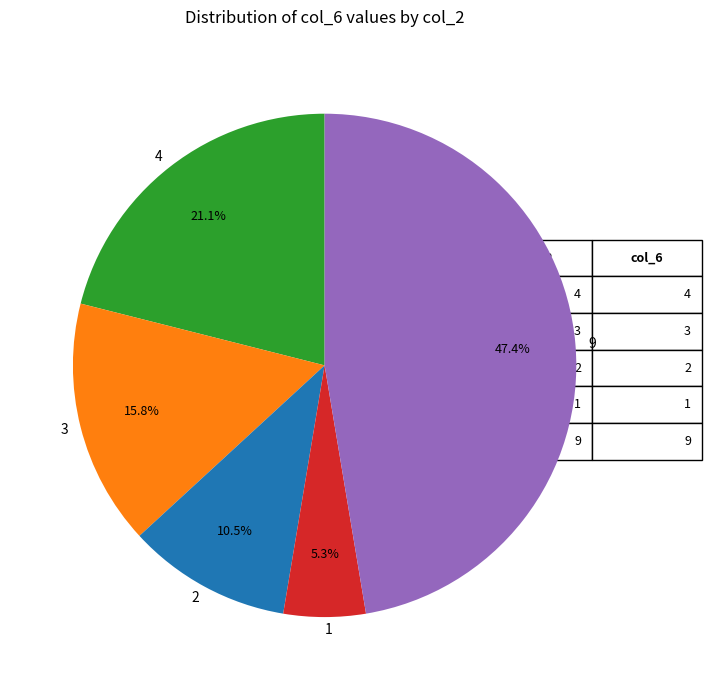

How many segments does this pie chart have?

5